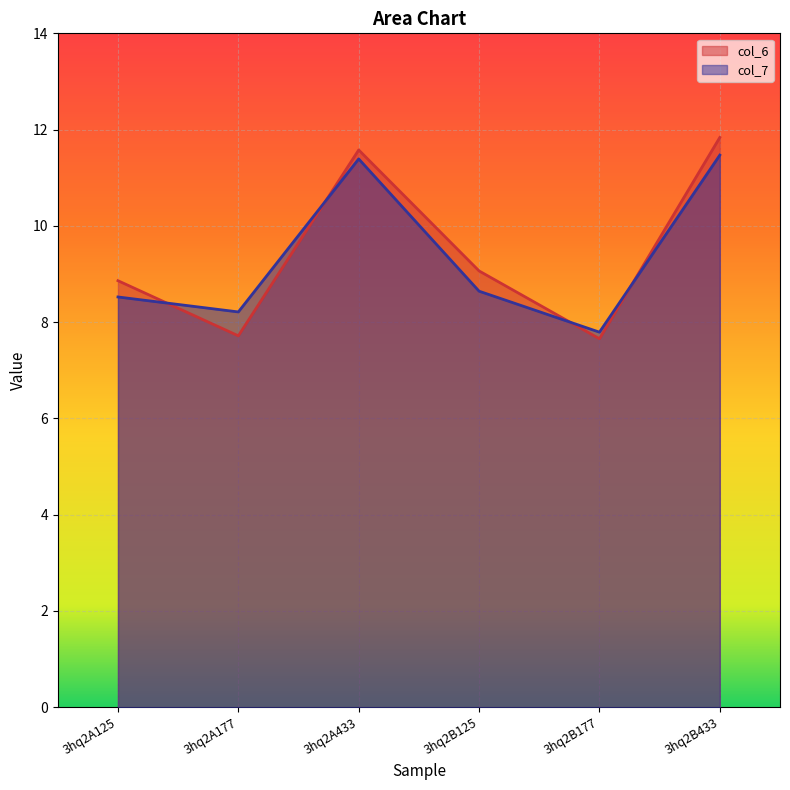

What is the difference between the second highest and second lowest values in the col_7 series?

3.2